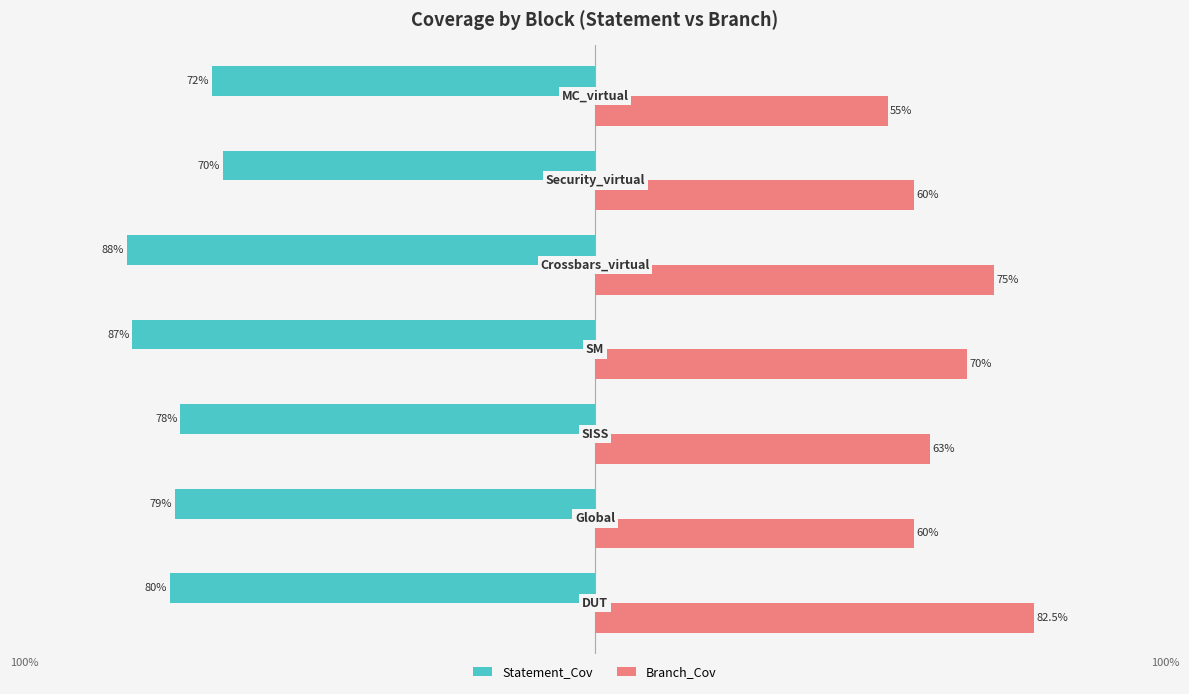

What are all the series names shown in the legend?

Statement_Cov, Branch_Cov